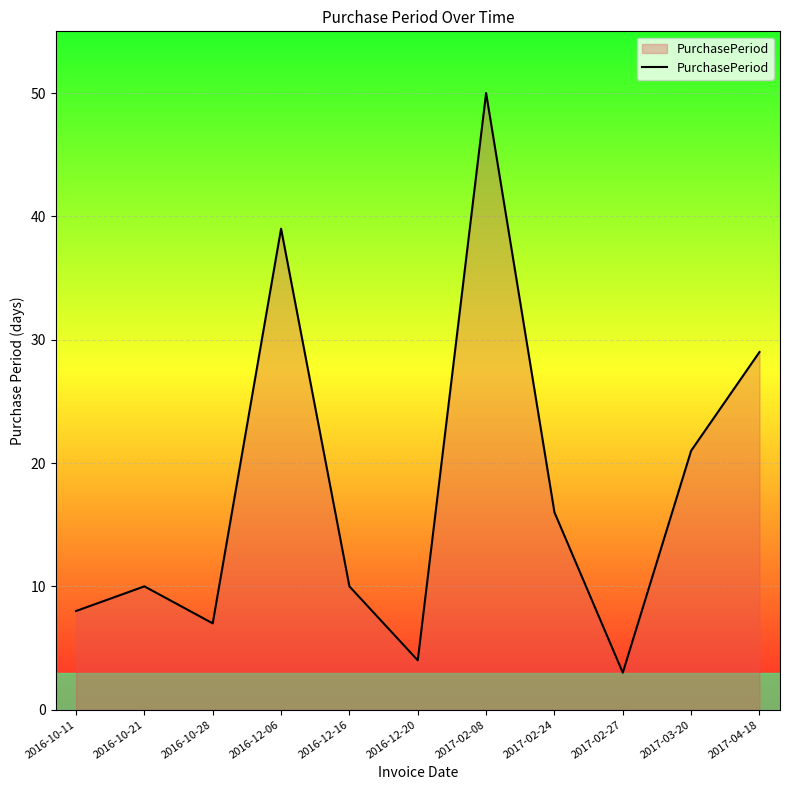

What is the sum of all values?

197